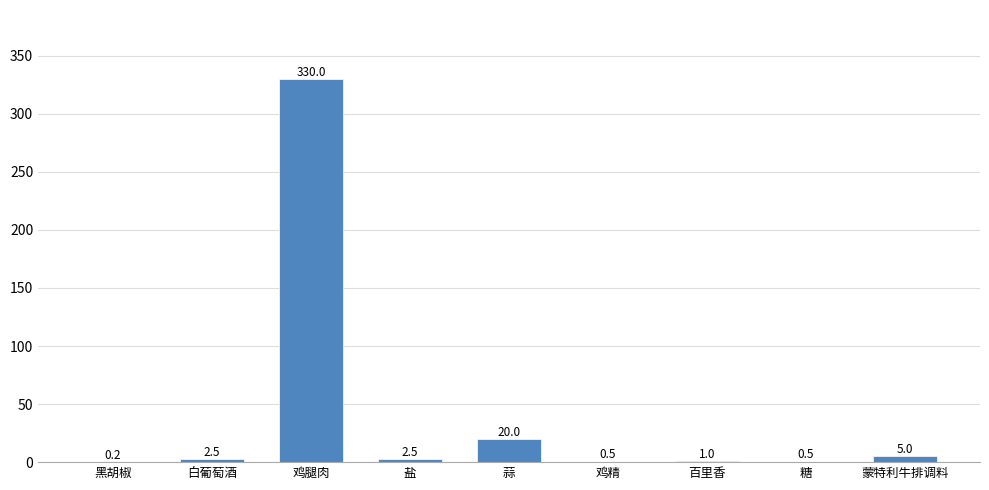

Are the bars horizontal?

No